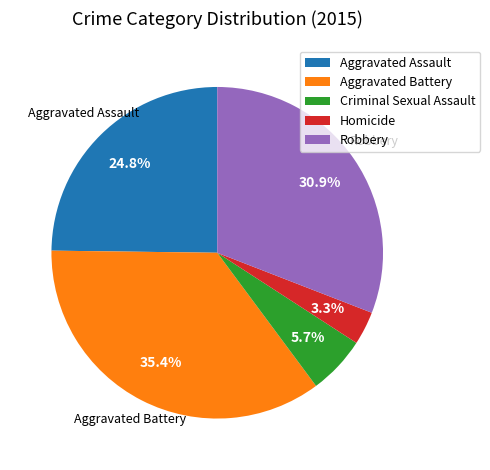

Does any single category account for the majority?

No